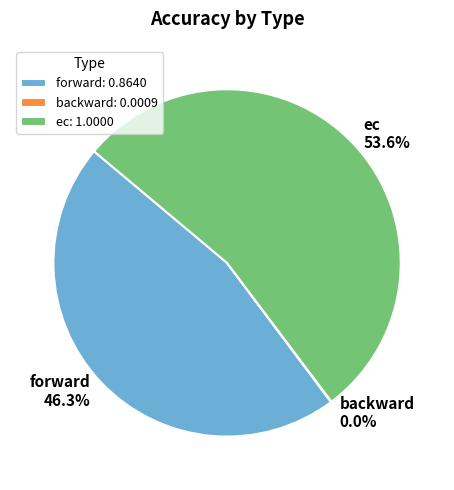

What percentage is NOT represented by forward?

53.7%